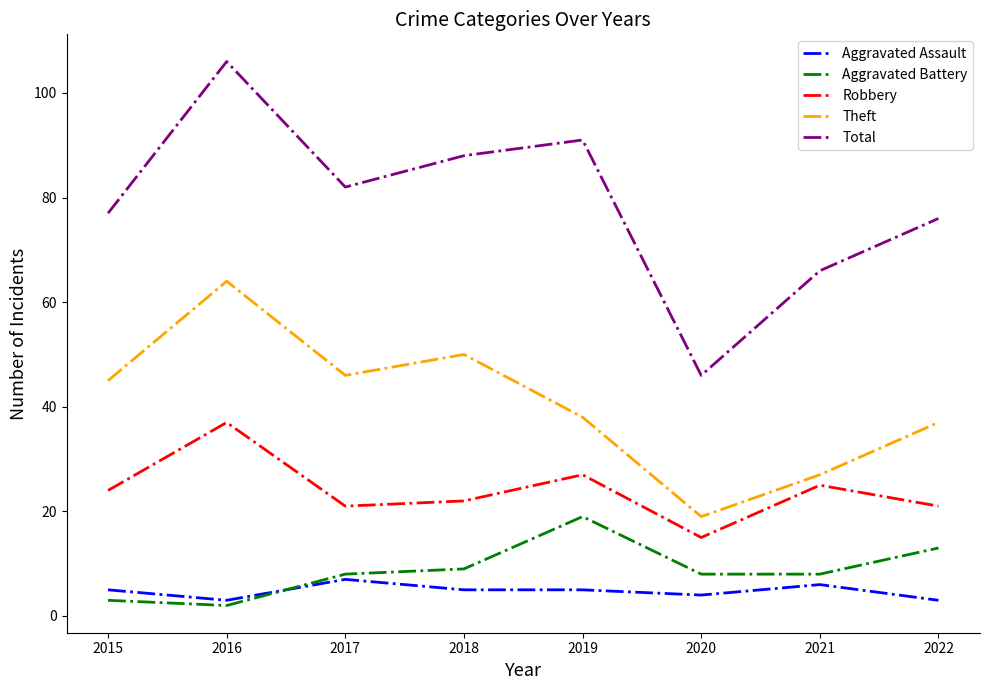

True or false: Aggravated Battery and Total cross at least once.

False